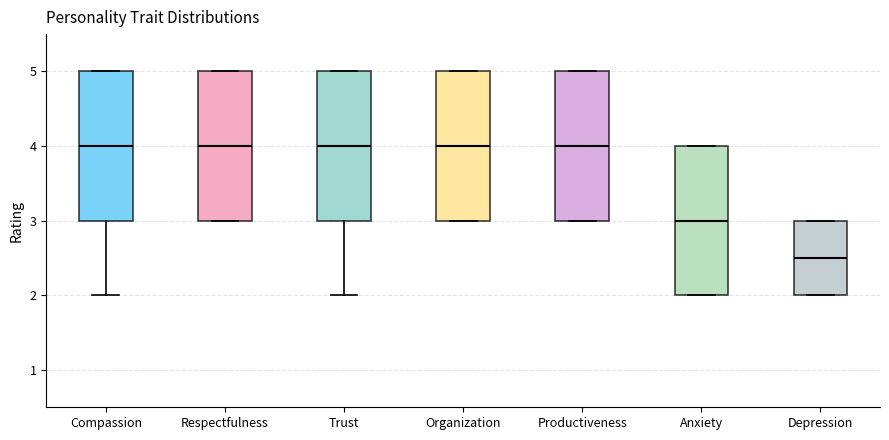

Where does the median line of the box for Organization sit on the y-axis? The values are not printed on the chart, so give them approximately, as read against the axis.

4.0